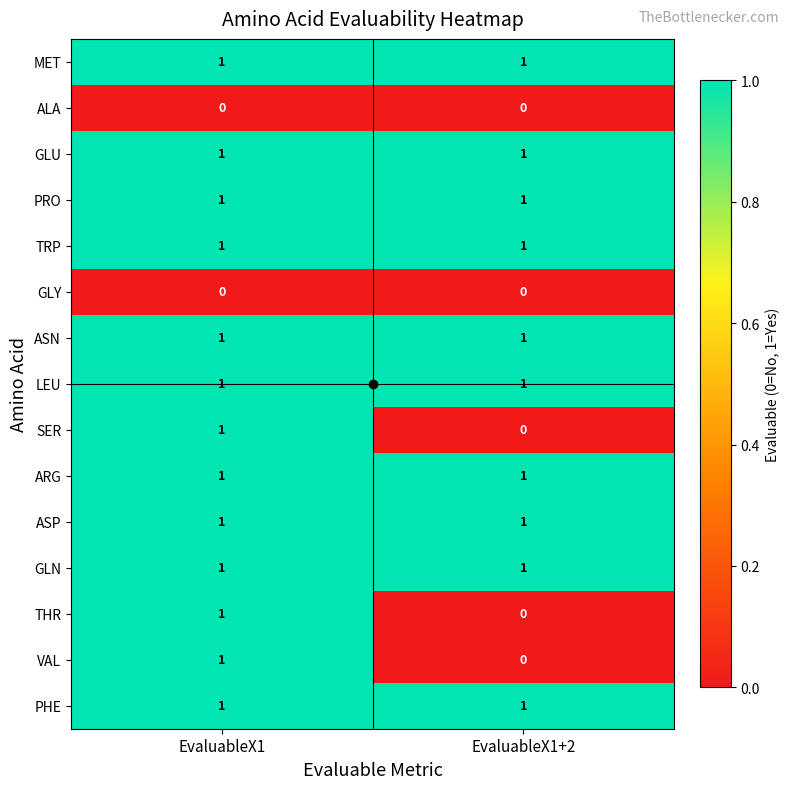

At which category is the sum across all series the highest?

EvaluableX1